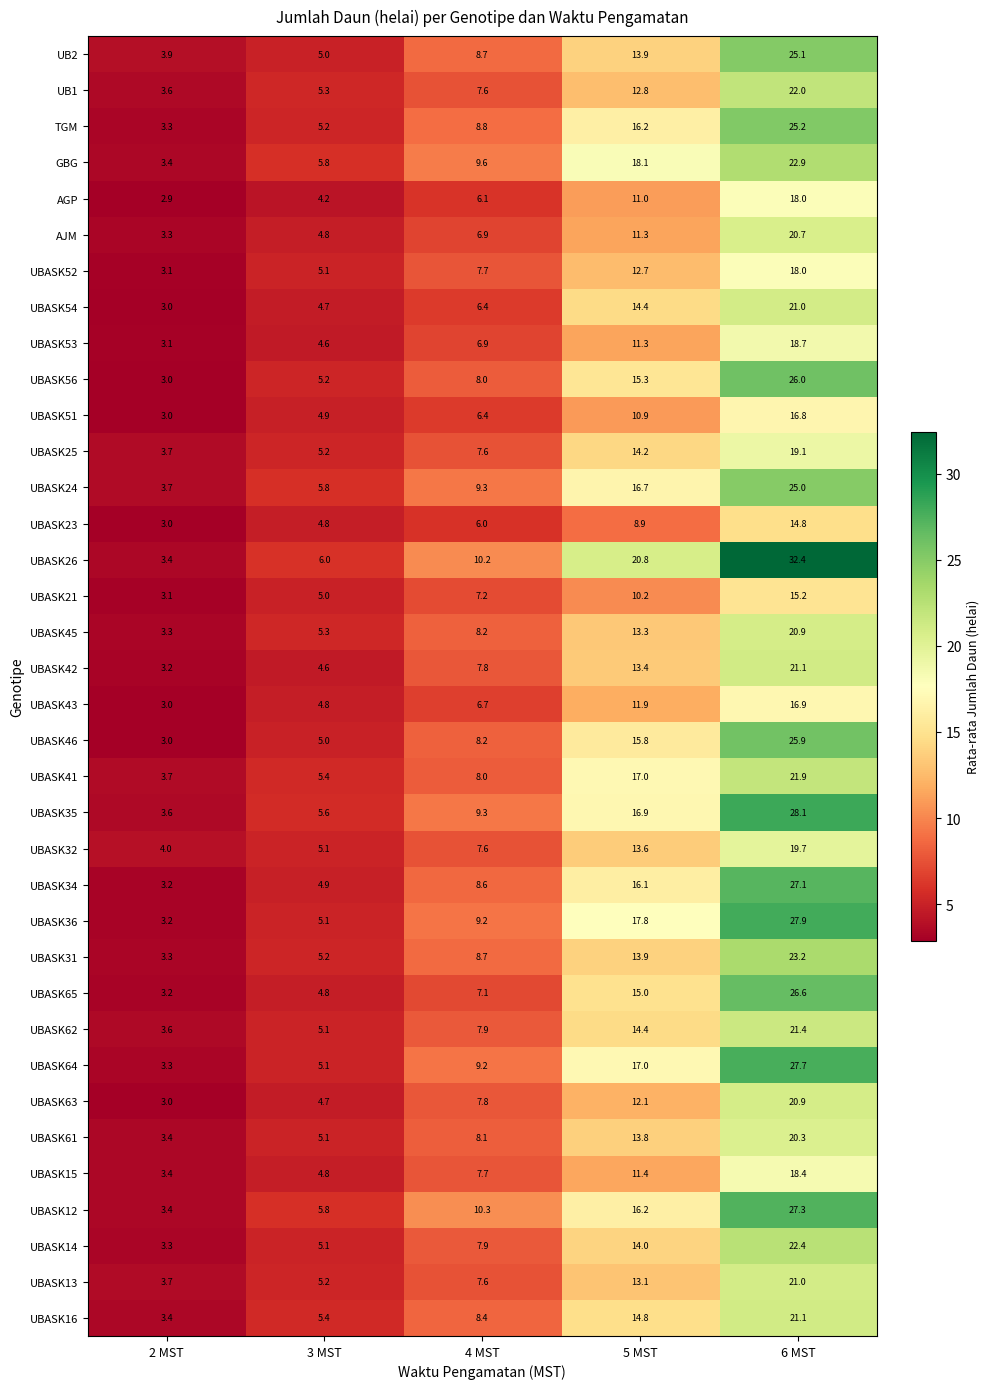

What is the difference between the second highest and second lowest values in the UBASK24 series?

10.9